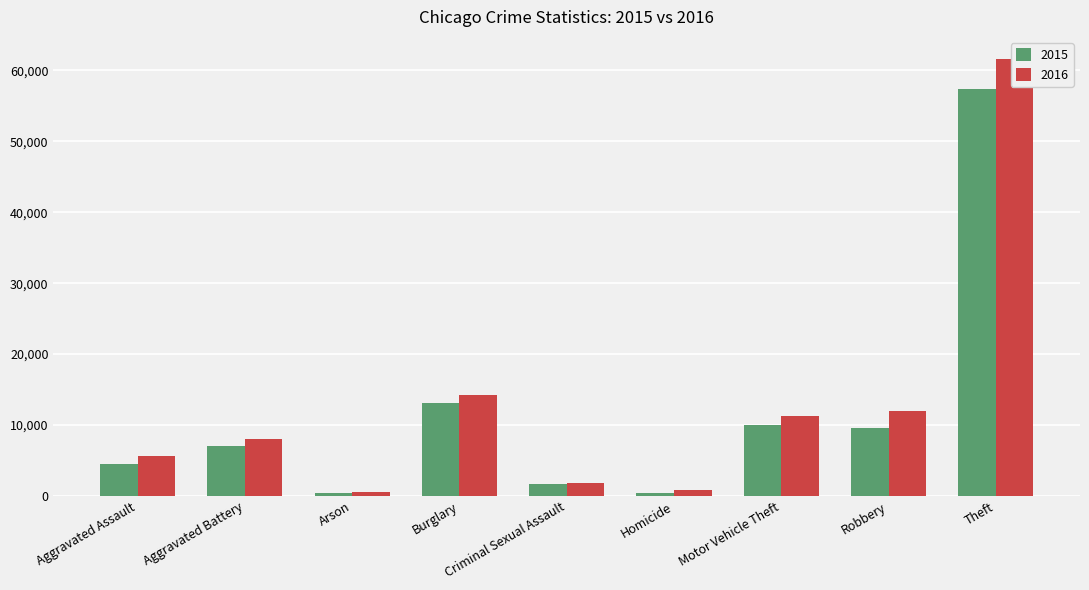

What is the label of the 4th bar from the left?

Burglary